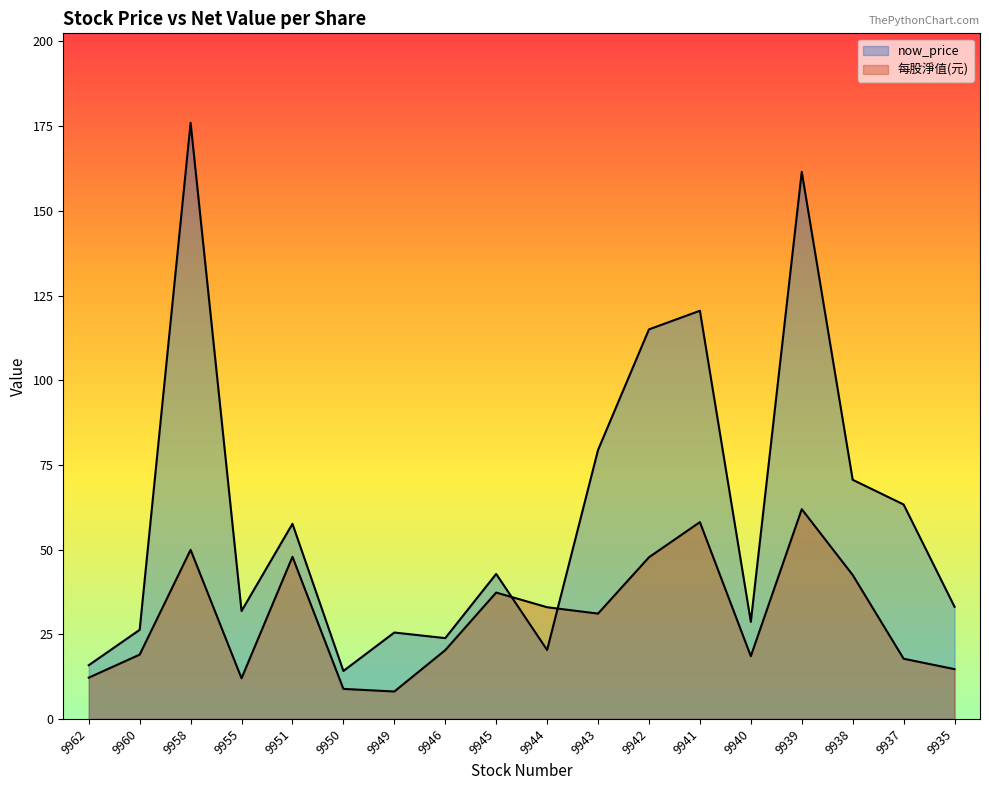

Where does the now_price series first go above 42?

9958